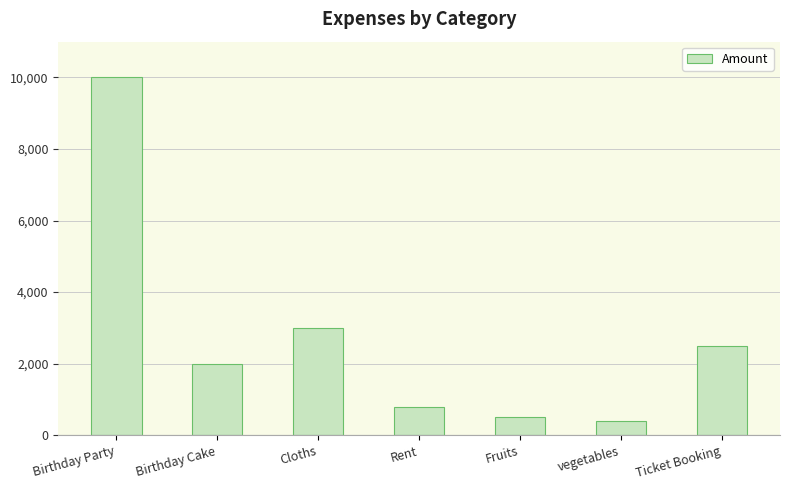

At which label does the data first exceed 2000?

Birthday Party